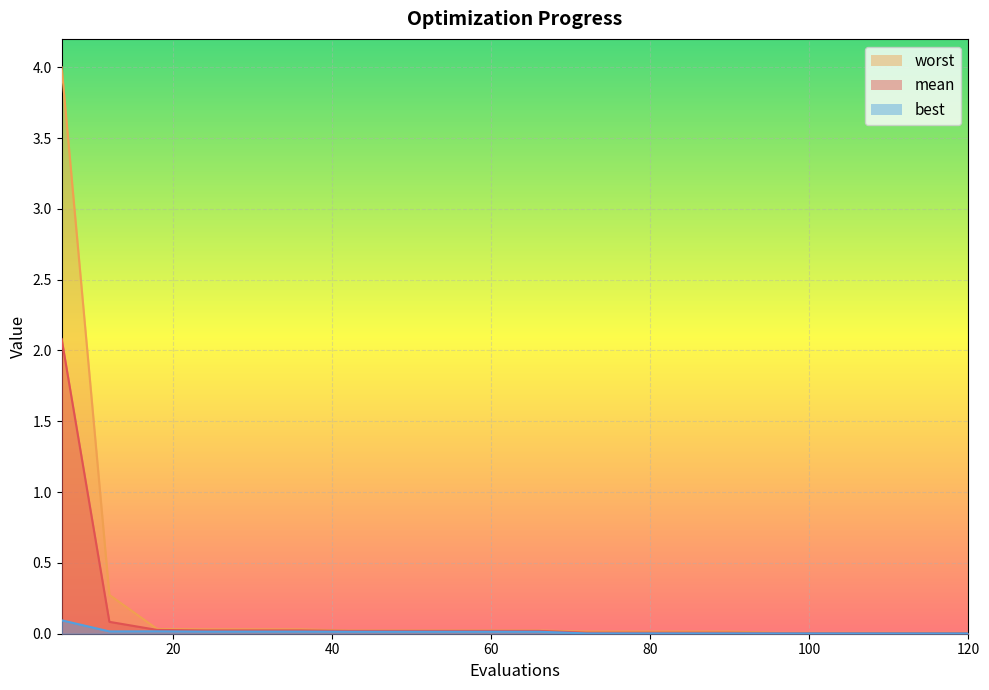

What is the highest value of the worst series?

4.0